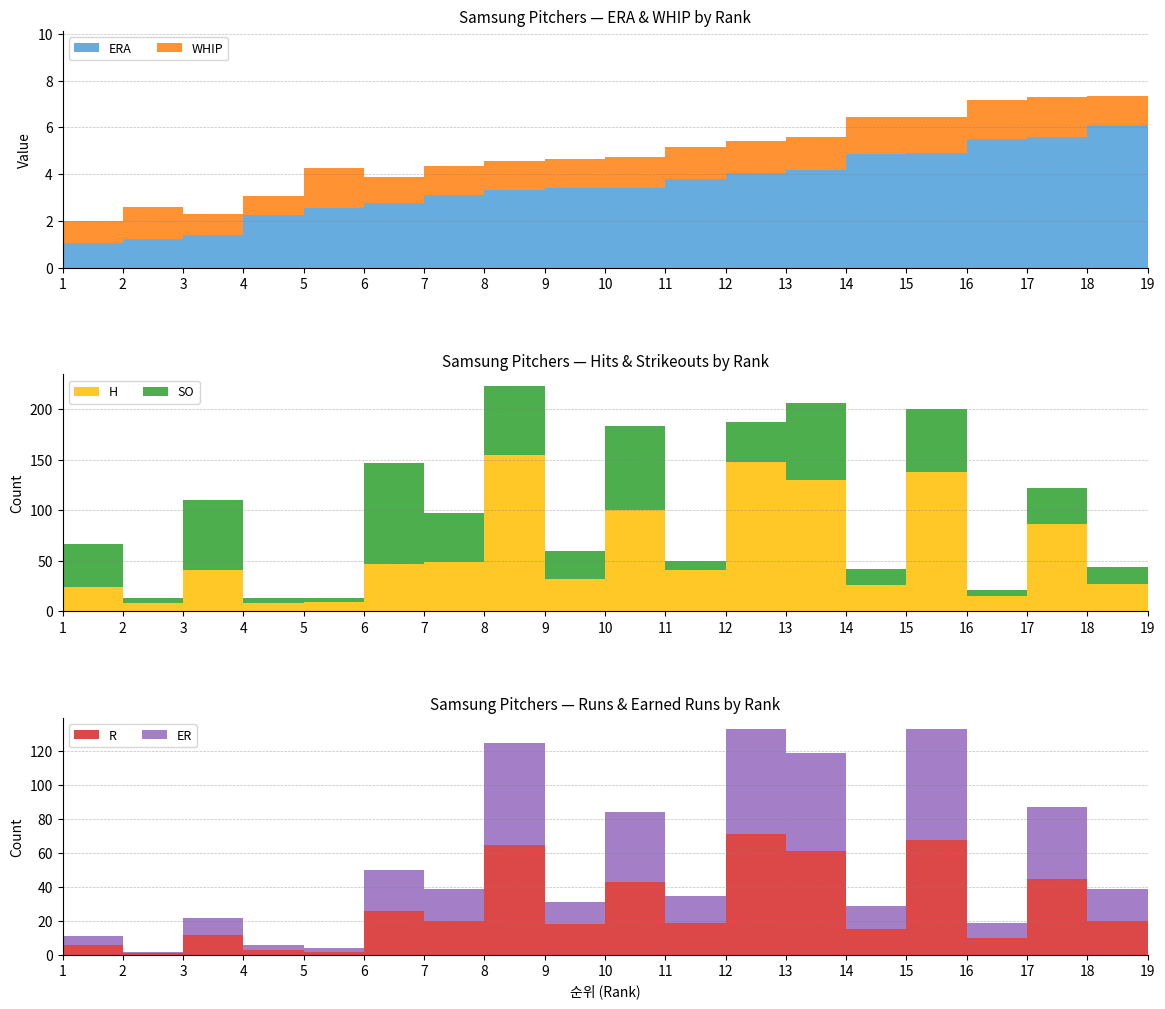

Reading left to right, extract all data points from this chart.

ERA: 1.0	1.2	1.4	2.2	2.6	2.8	3.1	3.3	3.4	3.4	3.8	4.1	4.2	4.8	4.9	5.5	5.6	6.1	7.7
WHIP: 0.9	1.4	0.9	0.8	1.7	1.1	1.2	1.2	1.2	1.3	1.4	1.4	1.4	1.6	1.5	1.6	1.7	1.2	1.9
SO: 43.0	5.0	69.0	5.0	4.0	100.0	48.0	68.0	28.0	83.0	9.0	39.0	76.0	16.0	62.0	6.0	36.0	17.0	5.0
H: 24.0	8.0	41.0	8.0	9.0	47.0	49.0	155.0	32.0	100.0	41.0	148.0	130.0	26.0	138.0	15.0	86.0	27.0	7.0
R: 6.0	1.0	12.0	3.0	2.0	26.0	20.0	65.0	18.0	43.0	19.0	71.0	61.0	15.0	68.0	10.0	45.0	20.0	4.0
ER: 5.0	1.0	10.0	3.0	2.0	24.0	19.0	60.0	13.0	41.0	16.0	62.0	58.0	14.0	65.0	9.0	42.0	19.0	4.0